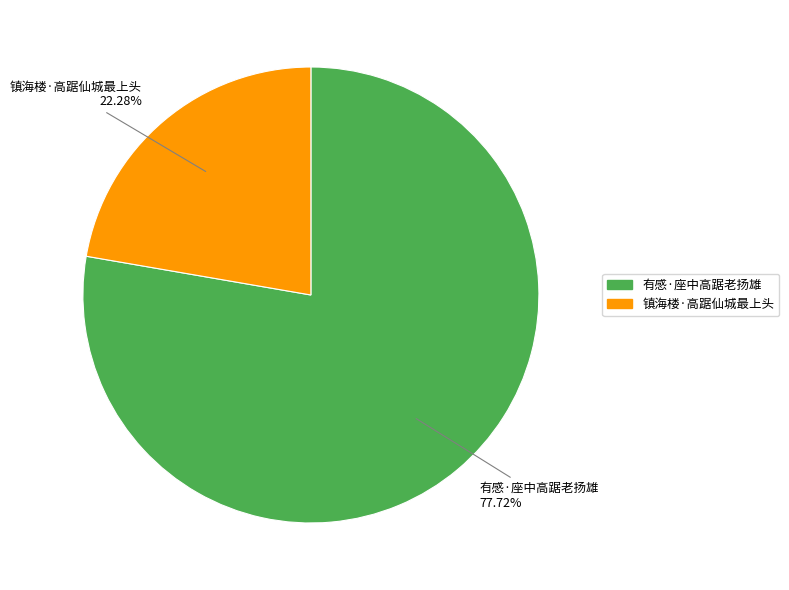

What is the ratio of the value at 镇海楼·高踞仙城最上头 to the value at 有感·座中高踞老扬雄?

0.3